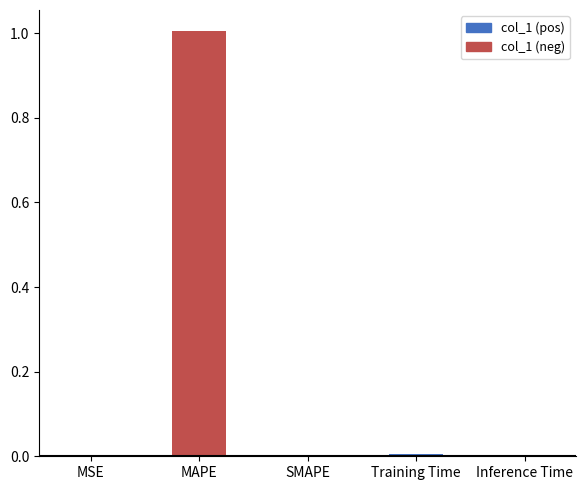

Is it true that the value at SMAPE is 0.0?

True